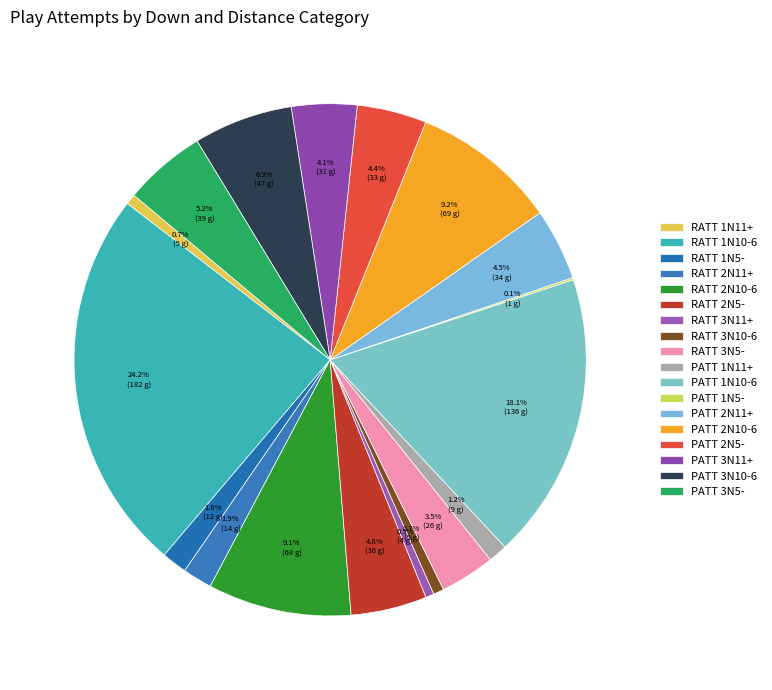

Does RATT 3N5- represent more than half of the total?

No